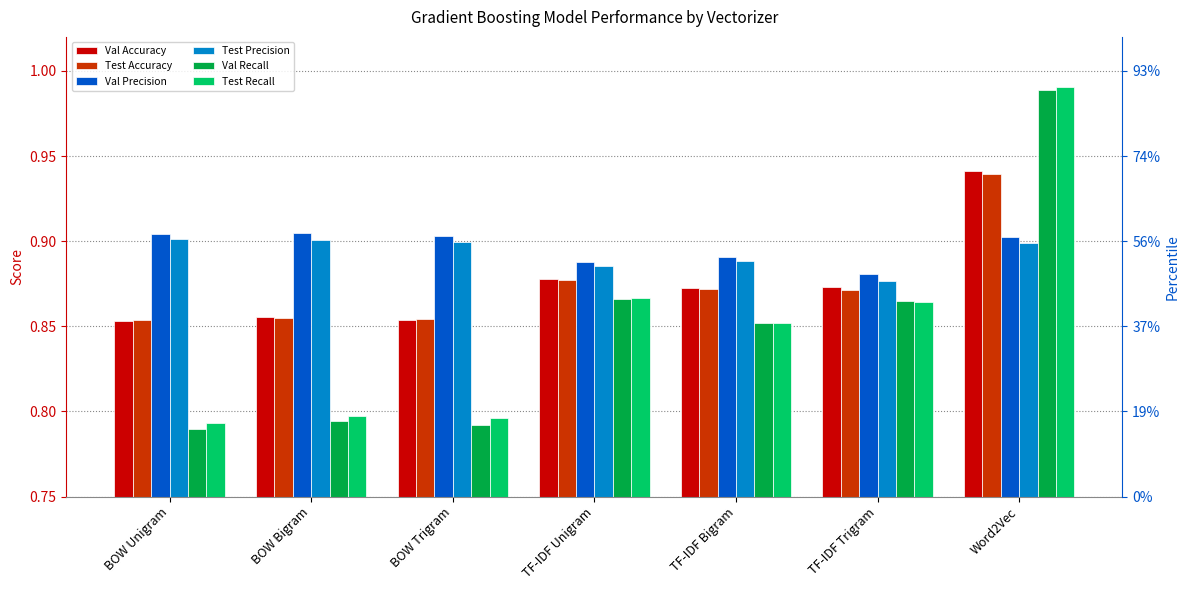

Between BOW Unigram and TF-IDF Trigram, which series saw the biggest shift?

Val Recall